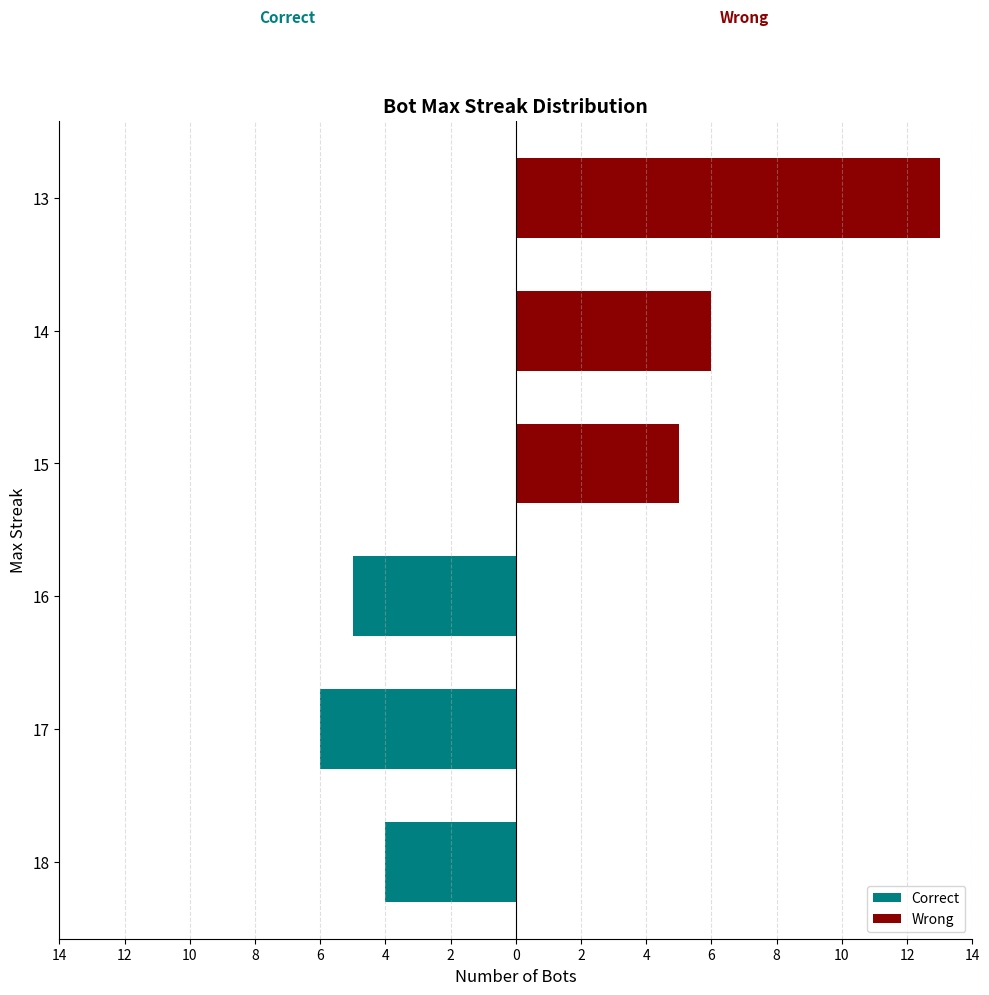

How many bars are there in each group?

2